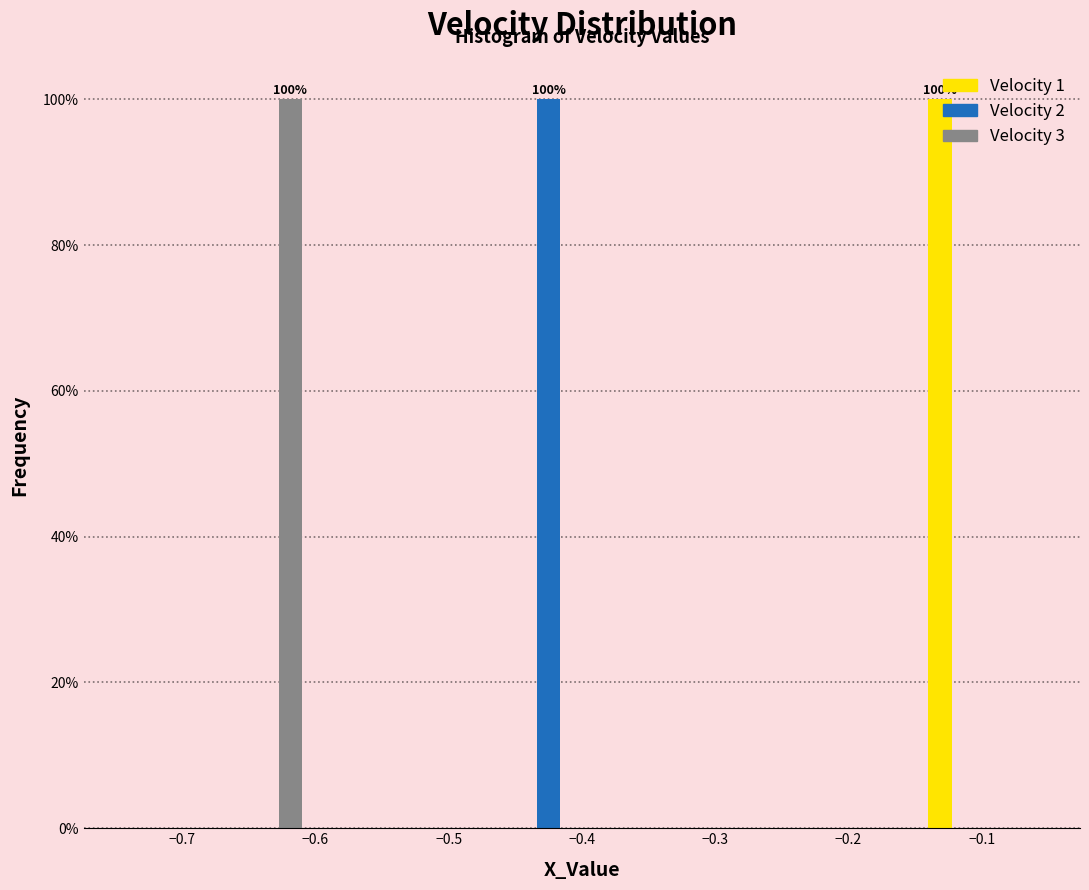

In the Velocity 2 series, which range on the x-axis has the tallest bar?

-0.45 to -0.40